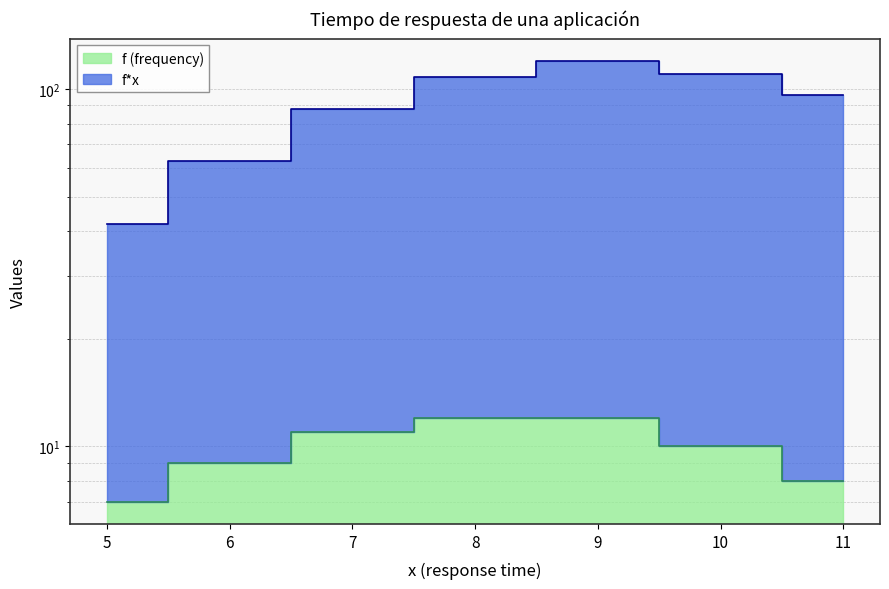

Between 5 and 11, which series saw the biggest shift?

f*x